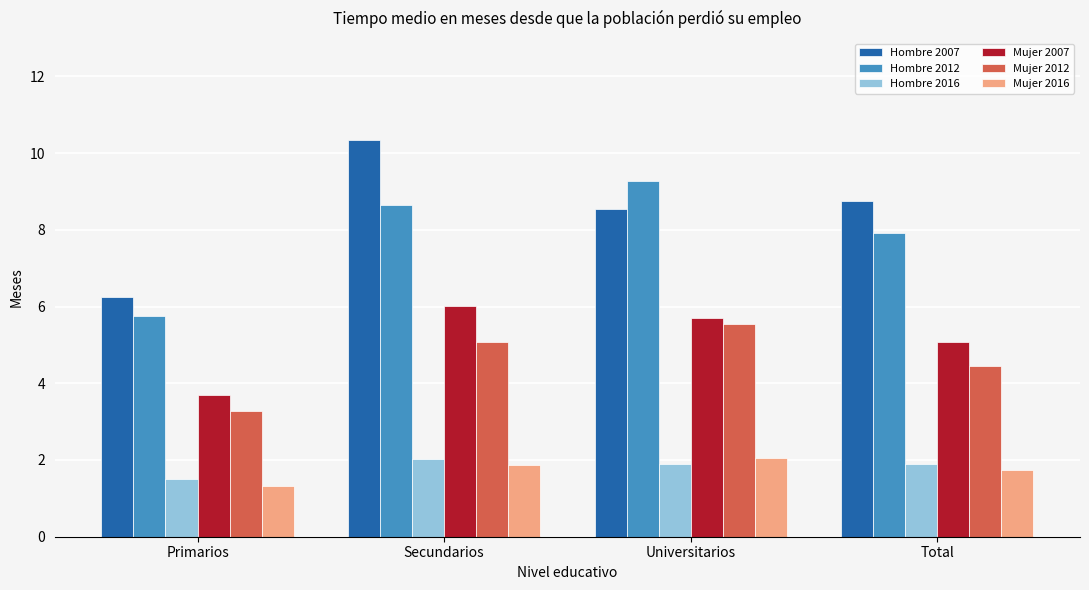

Reading right to left, list all the values displayed in this chart.

Hombre 2007: 8.7	8.5	10.3	6.2
Hombre 2012: 7.9	9.3	8.7	5.7
Hombre 2016: 1.9	1.9	2.0	1.5
Mujer 2007: 5.1	5.7	6.0	3.7
Mujer 2012: 4.5	5.5	5.1	3.3
Mujer 2016: 1.7	2.0	1.9	1.3